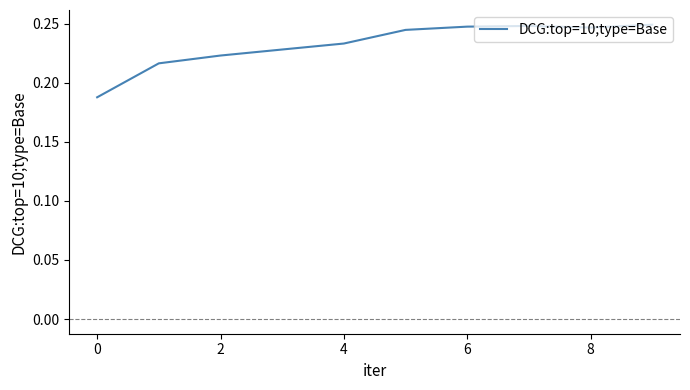

What is the sum of all values?

2.3